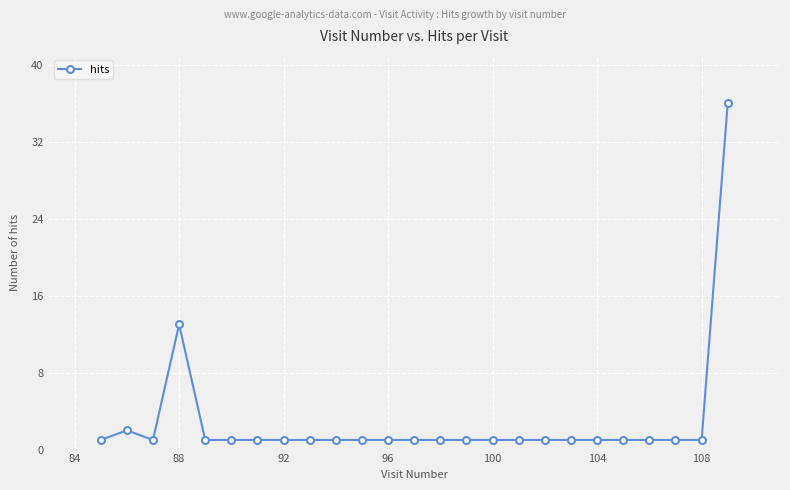

What is the difference between the maximum and minimum values?

35